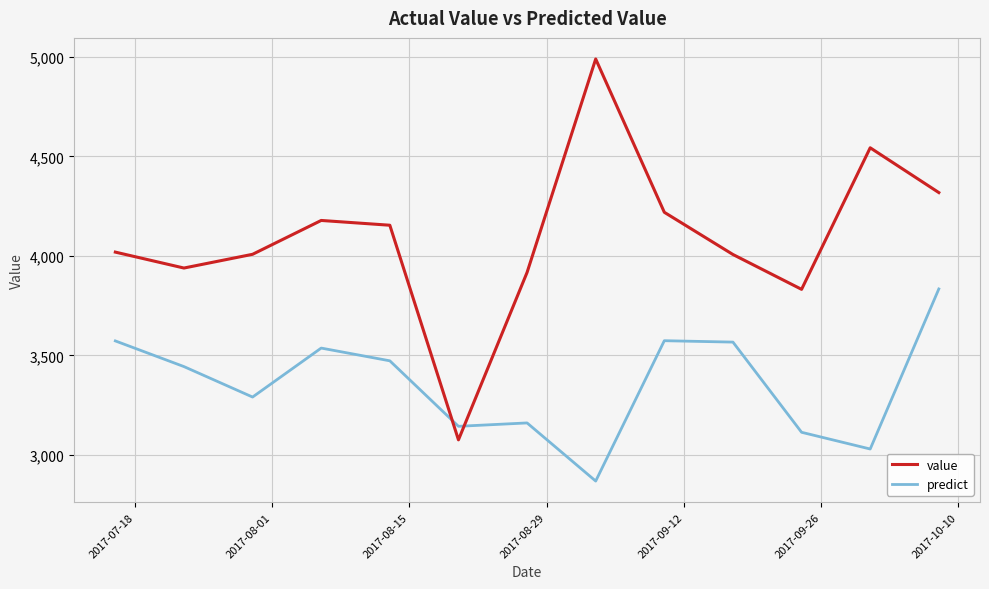

What is the minimum value for predict?

2869.0